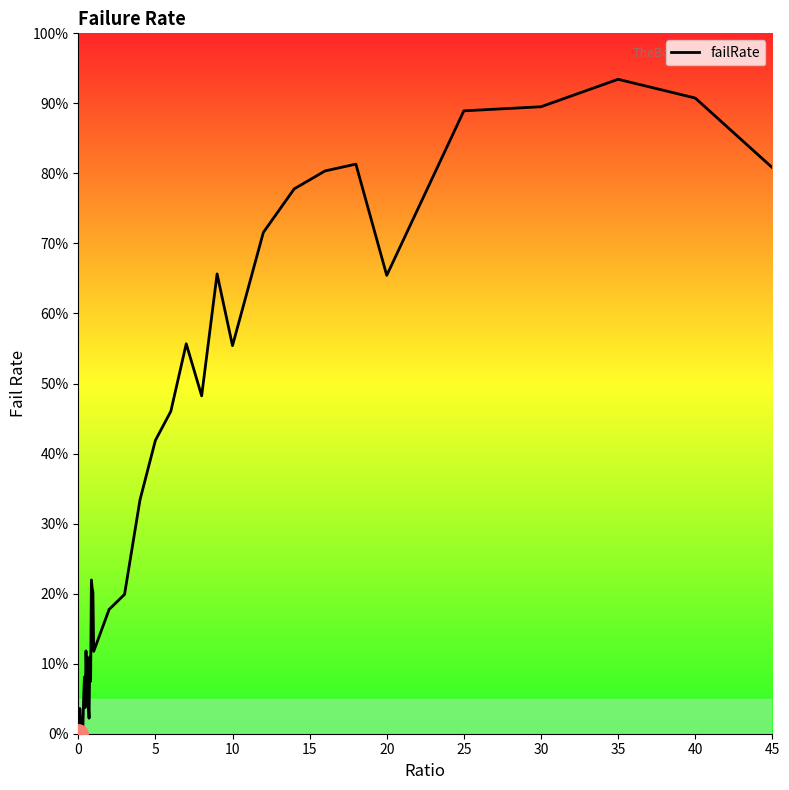

How many interior local peaks (higher than both neighbors) does the data have?

10